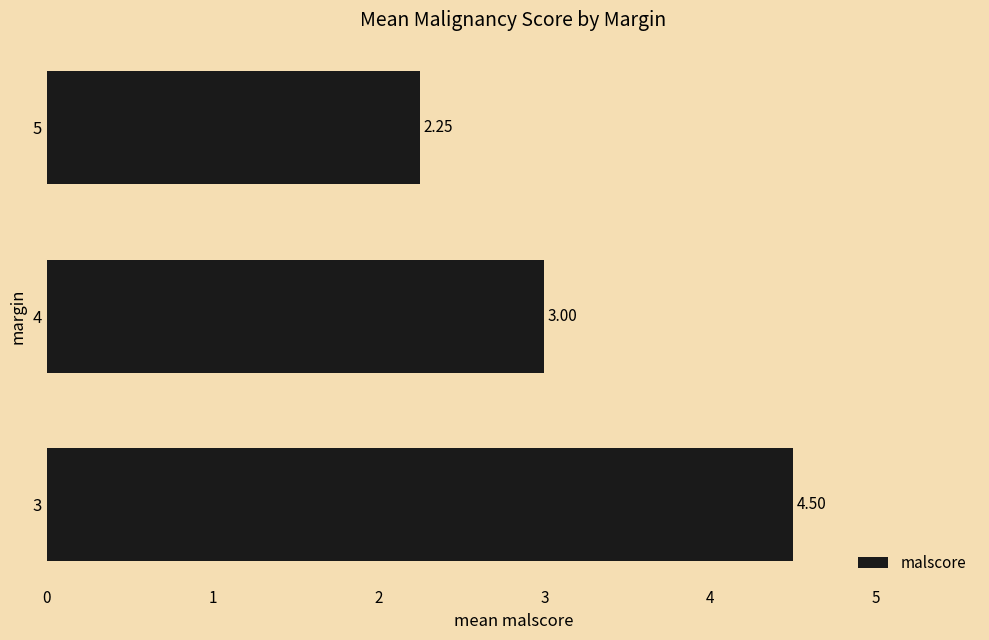

How many series are shown in this chart?

1